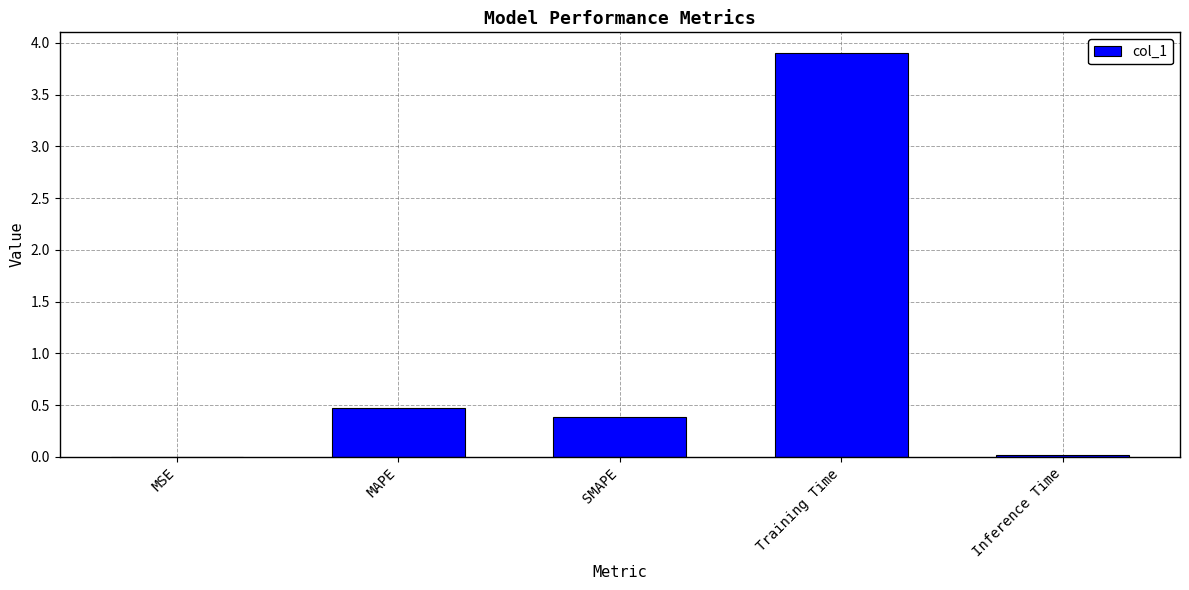

What is the maximum value shown in the chart?

3.9